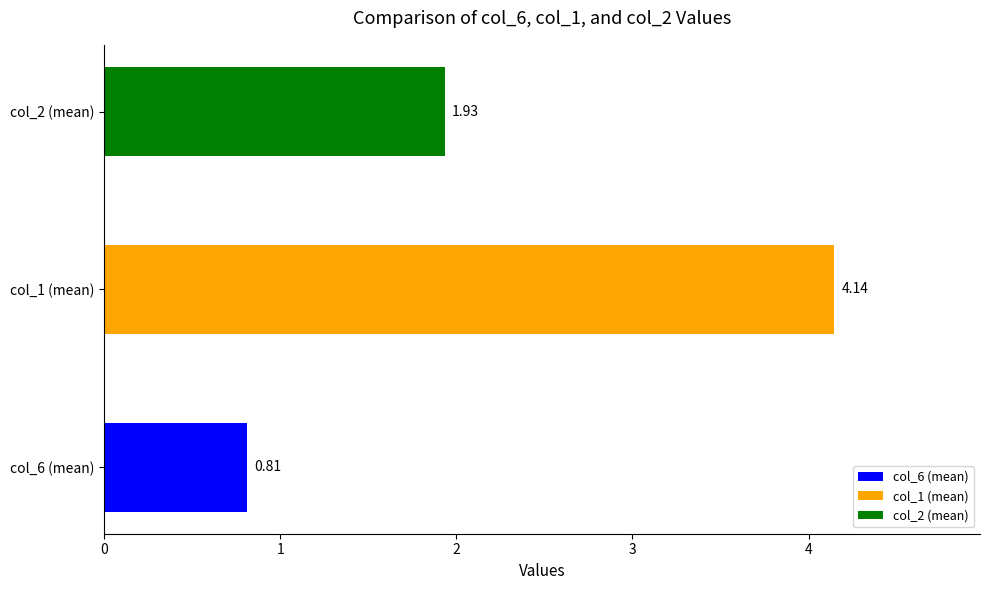

What is the average value?

2.3